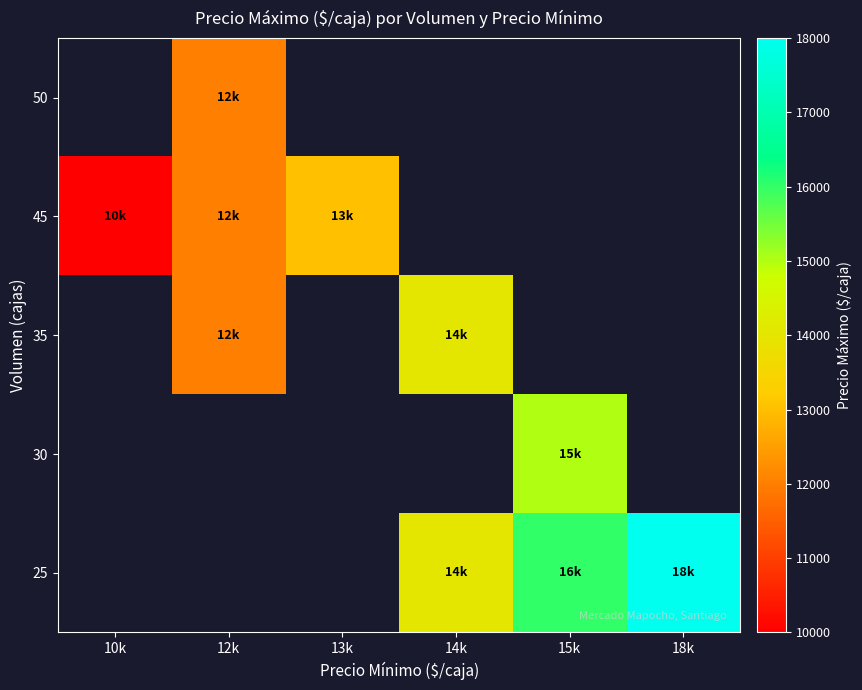

How many positive values does the 35 series have?

2